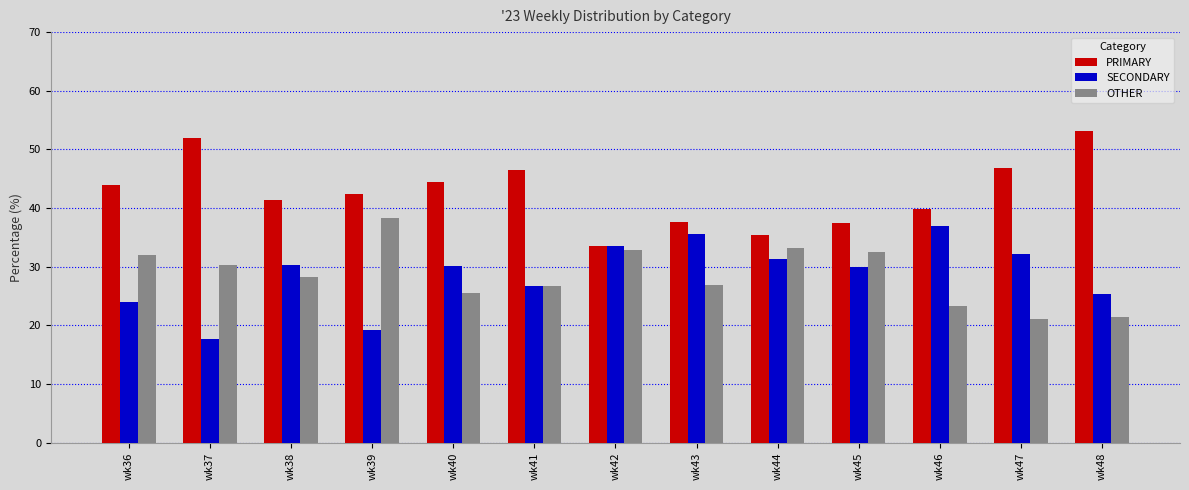

What is the sum of all OTHER values?

372.6